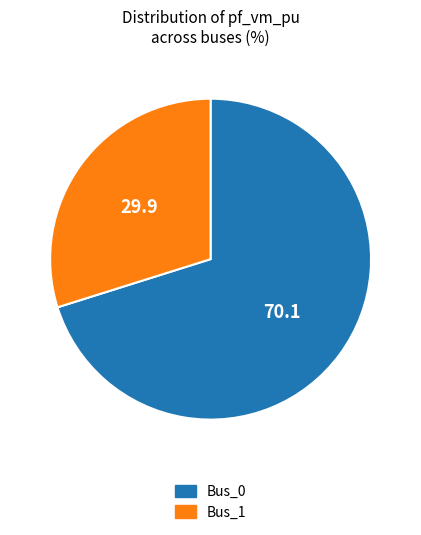

Approximately how many times larger is the value at Bus_1 compared to Bus_0?

0.4